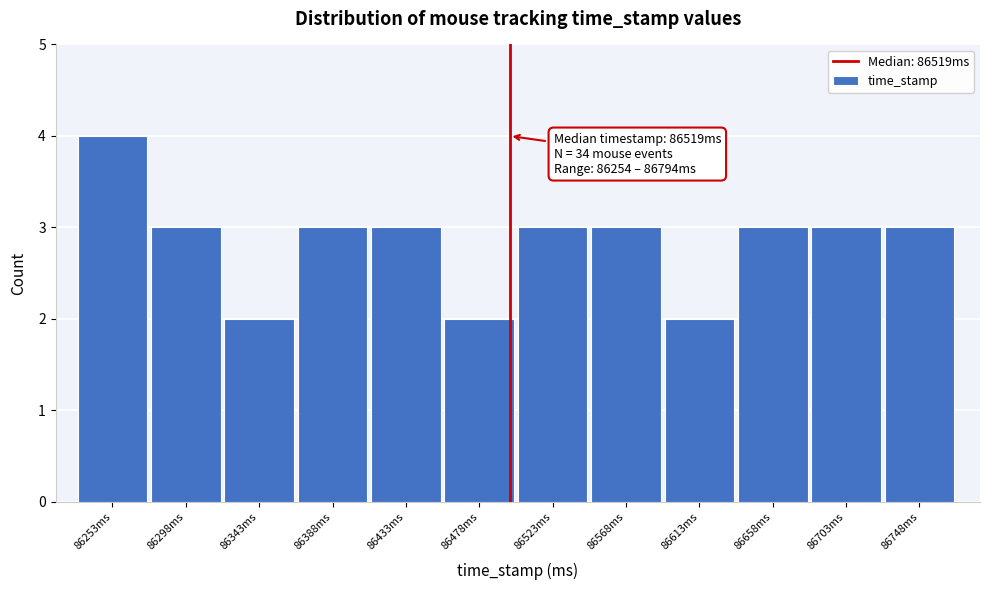

Reading left to right, extract all data points from this chart.

4	3	2	3	3	2	3	3	2	3	3	3